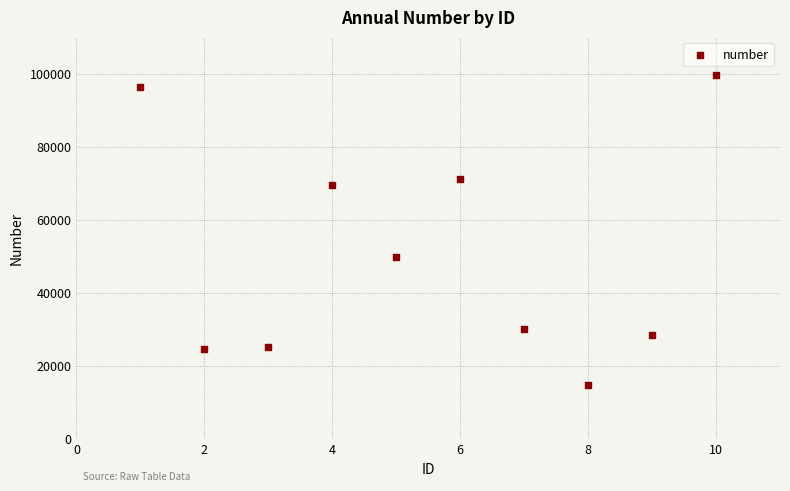

What is the range of X values (max minus min)?

9